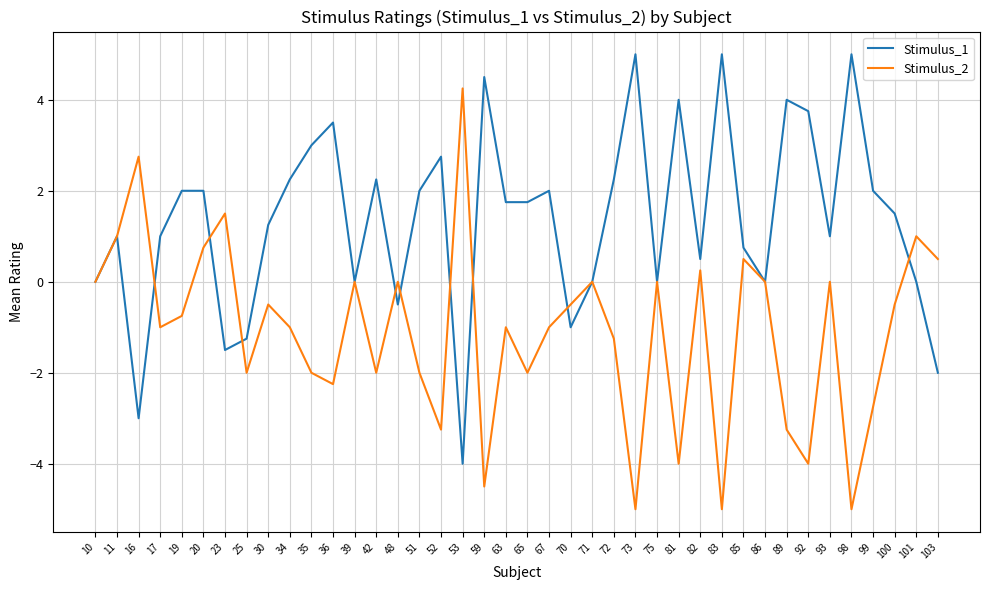

Rank the series by their maximum value, from lowest to highest.

Stimulus_2, Stimulus_1